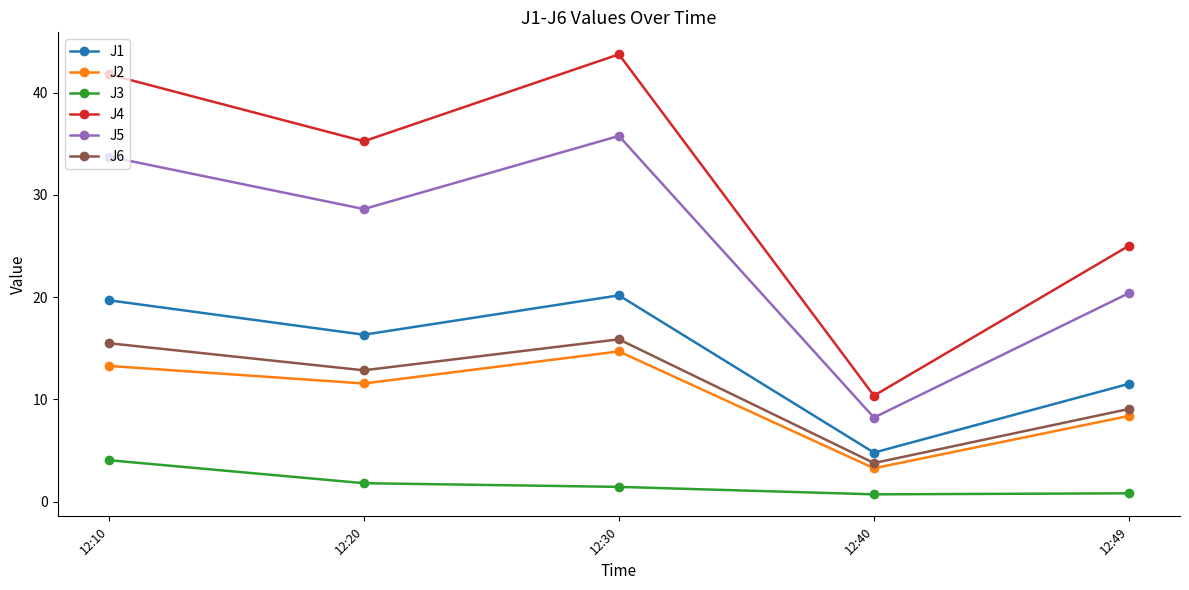

True or false: J4 and J5 intersect in this chart.

False